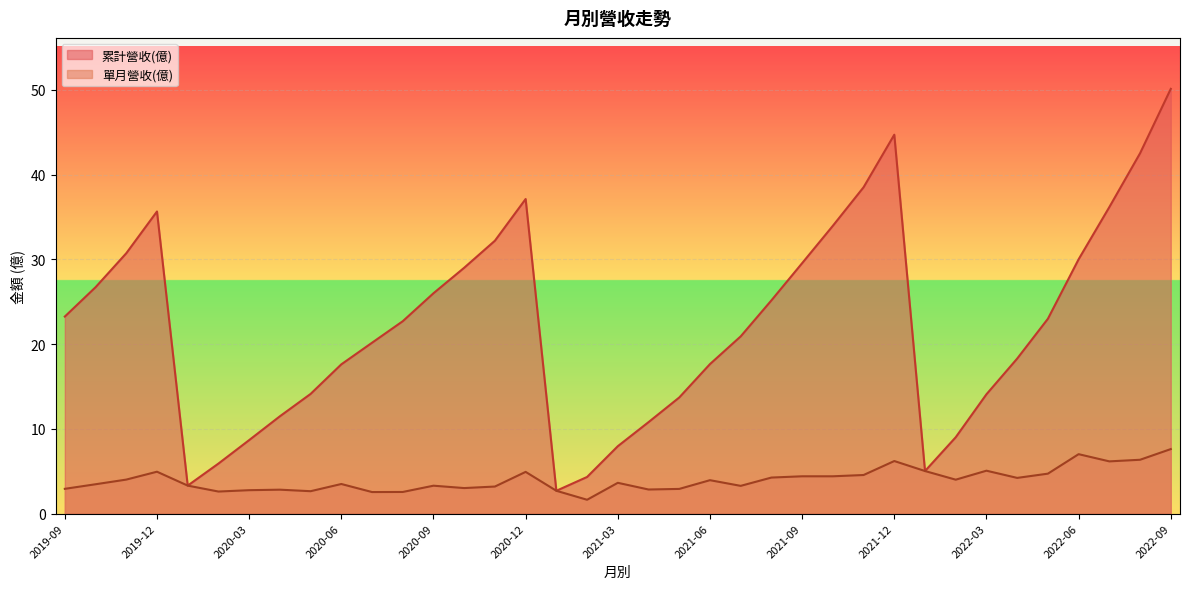

What is the total value across all series at 2020-09?

29.3